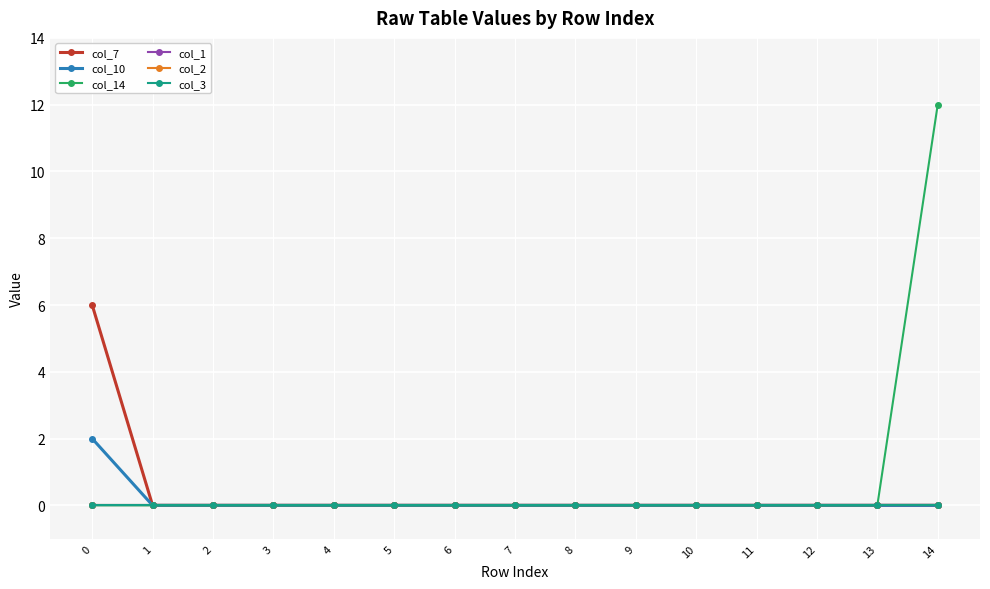

Does the chart have visible grid lines?

Yes